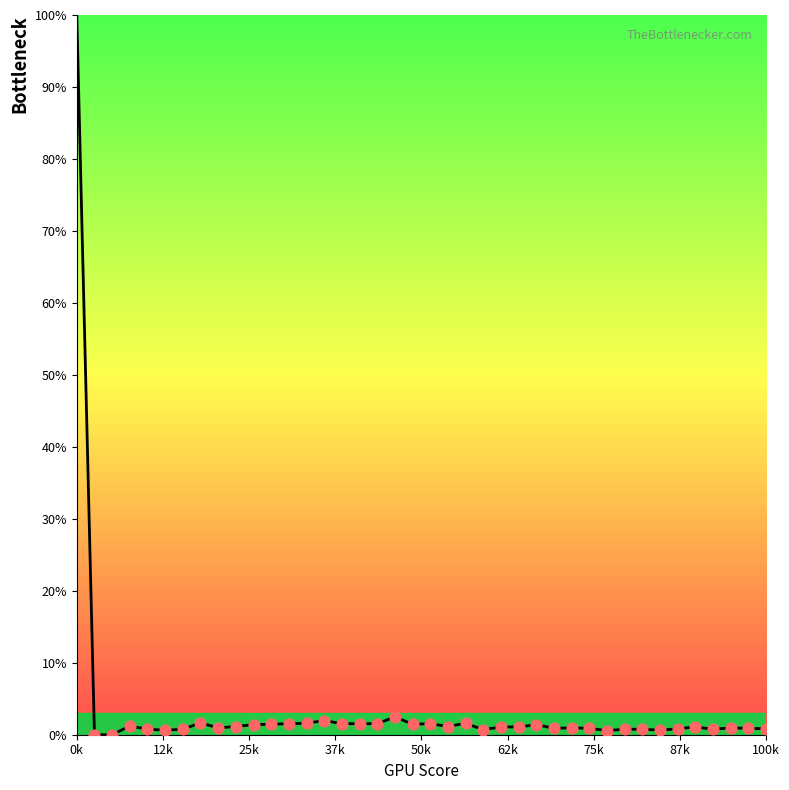

What is the change in value from 25 to 34?

-0.3